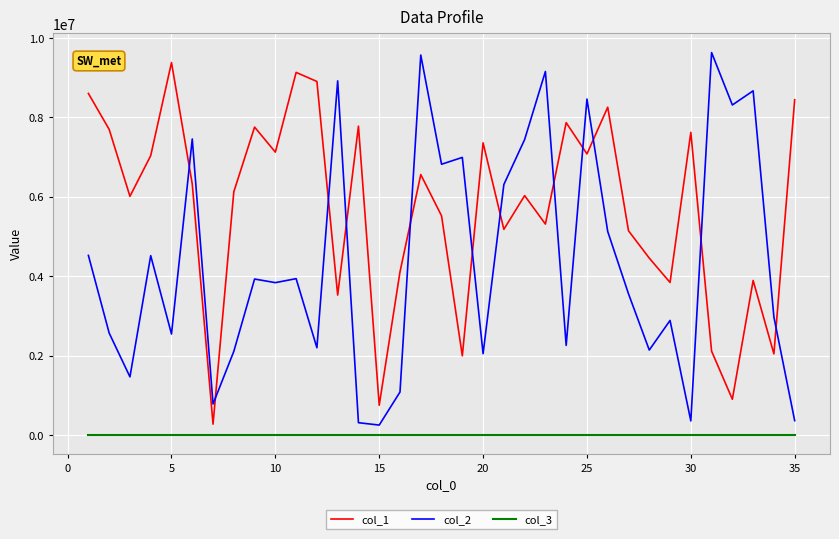

Which series has the widest spread of values?

col_2